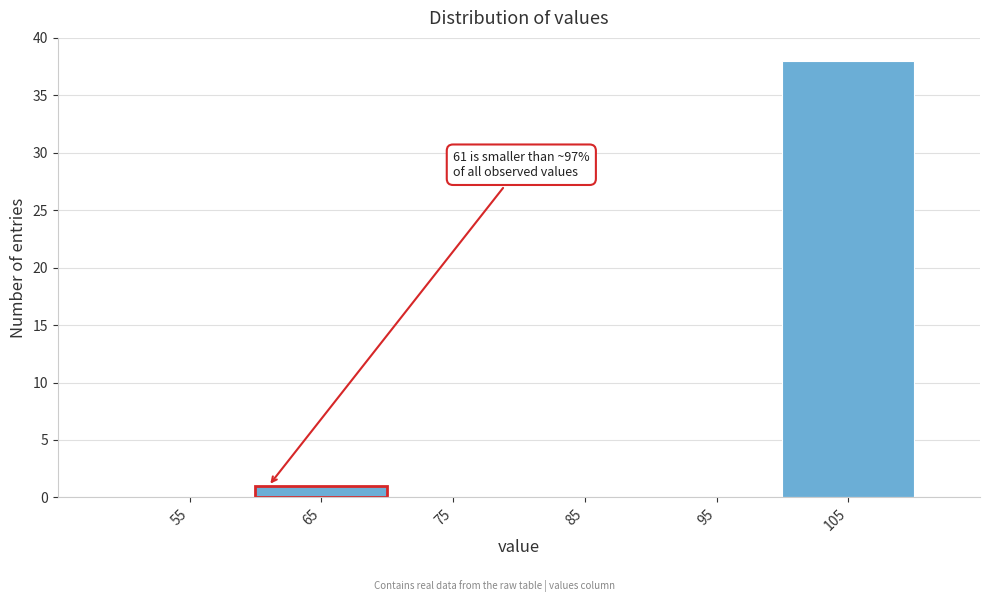

Over which range of the x-axis is the bar tallest?

100 to 110